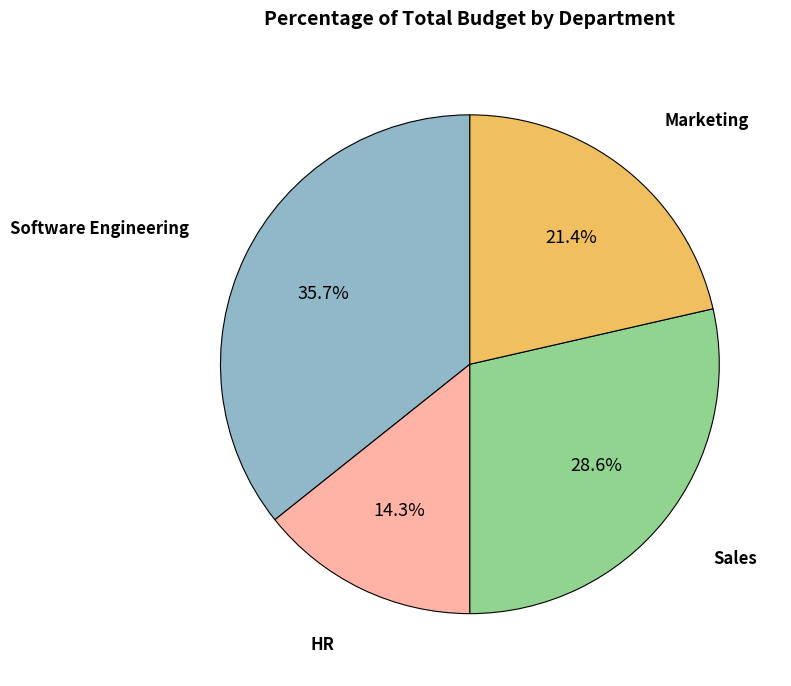

How many segments does this pie chart have?

4